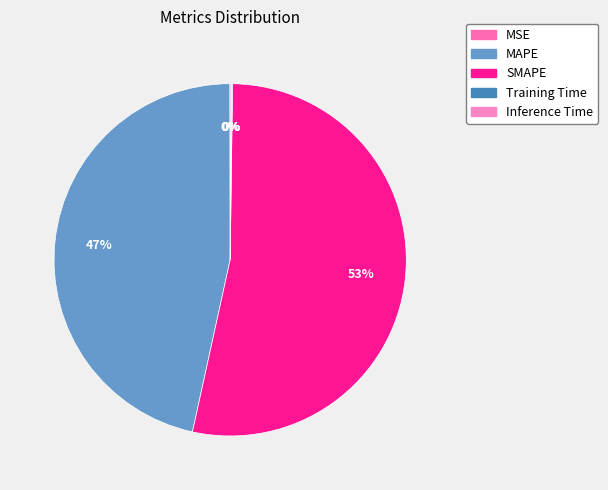

Do Inference Time and MAPE together represent more than half of the pie?

No